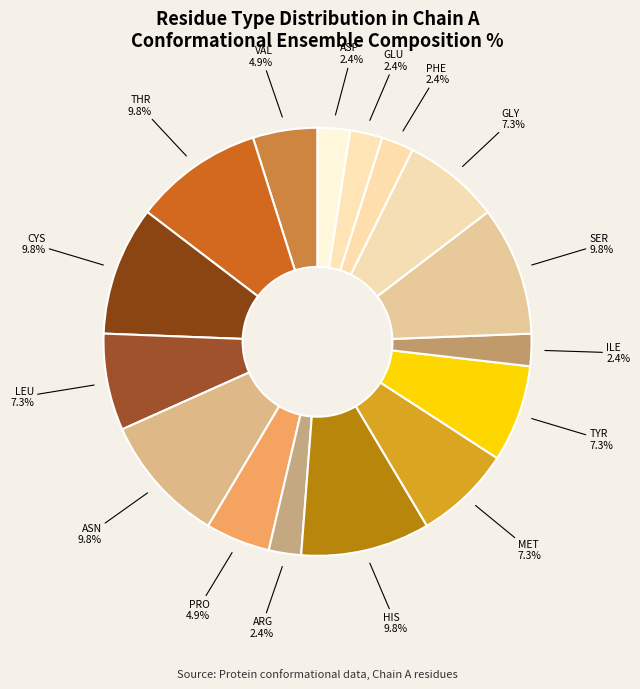

Combined, do ASN and ILE account for over 50%?

No